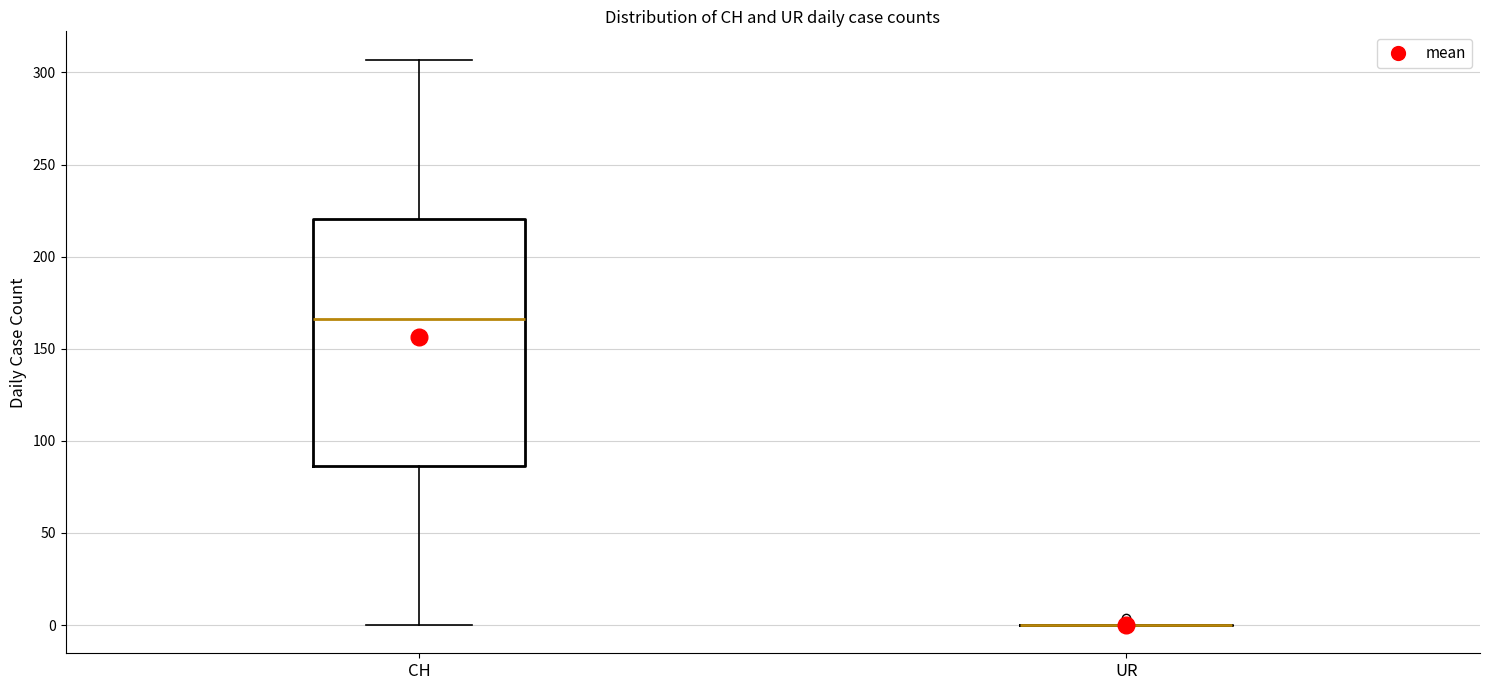

Reading left to right, read every box against the y-axis: the position of its median line, the range the box covers, and the ends of its whiskers. The values are not printed on the chart, so give them approximately, as read against the axis.

CH: median 165, box 85 to 220, whiskers 0 to 305
UR: box collapsed to a line at 0, whiskers 0 to 0